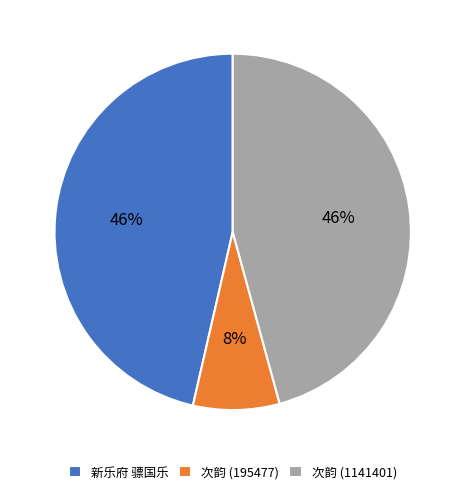

What is the smallest slice in the pie chart?

次韵 (195477)